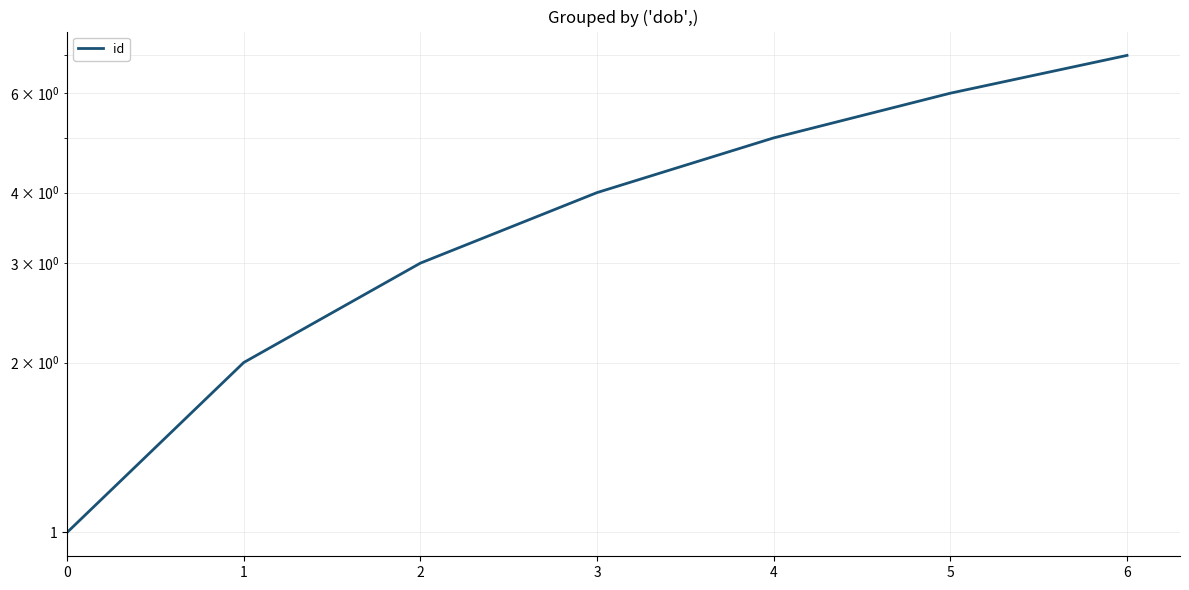

The value at 5 is 8. True or false?

False